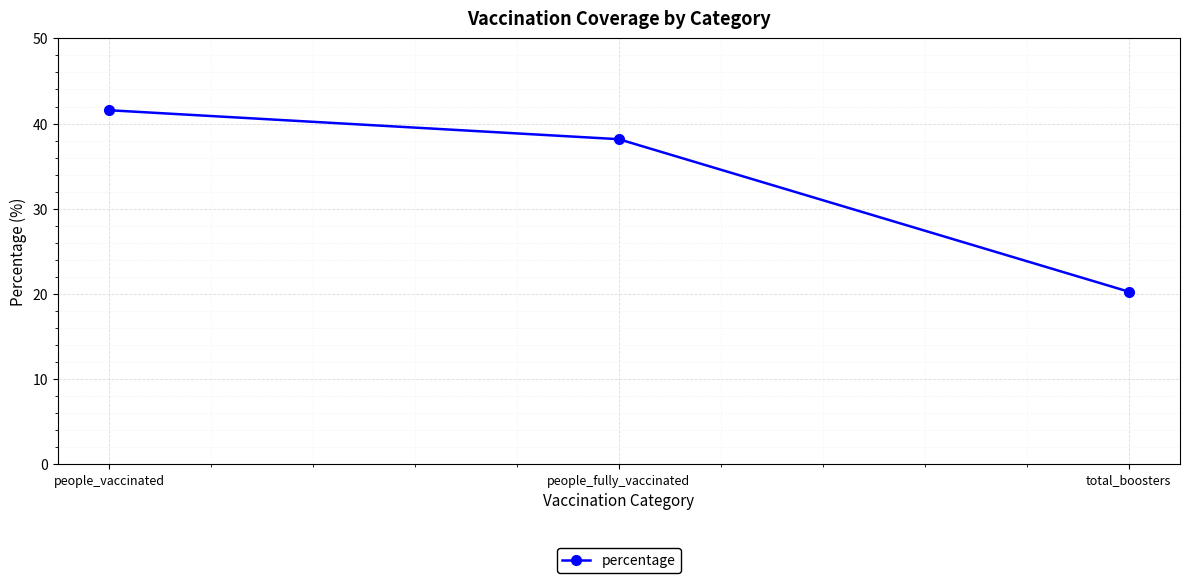

The chart shows a value of 54.6 at people_vaccinated. True or false?

False